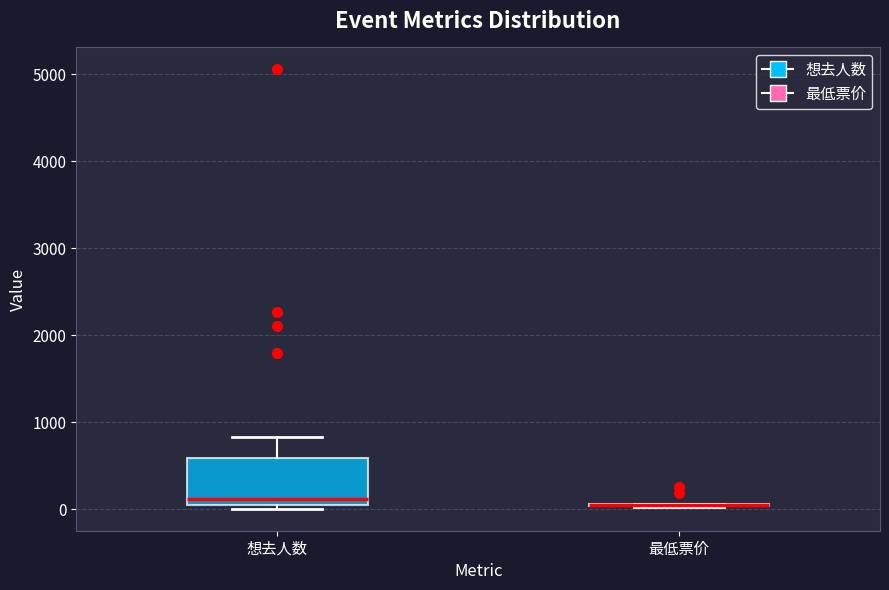

Which box is the tallest, from its lower edge to its upper edge?

想去人数